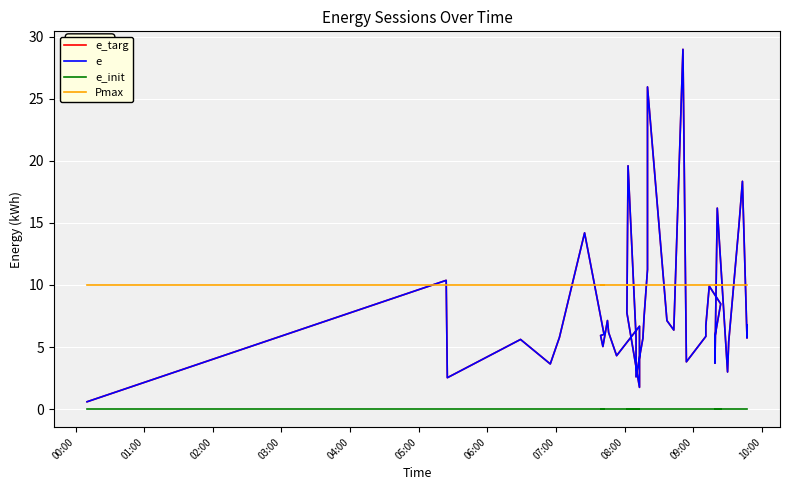

How many data points in e are above 6?

21